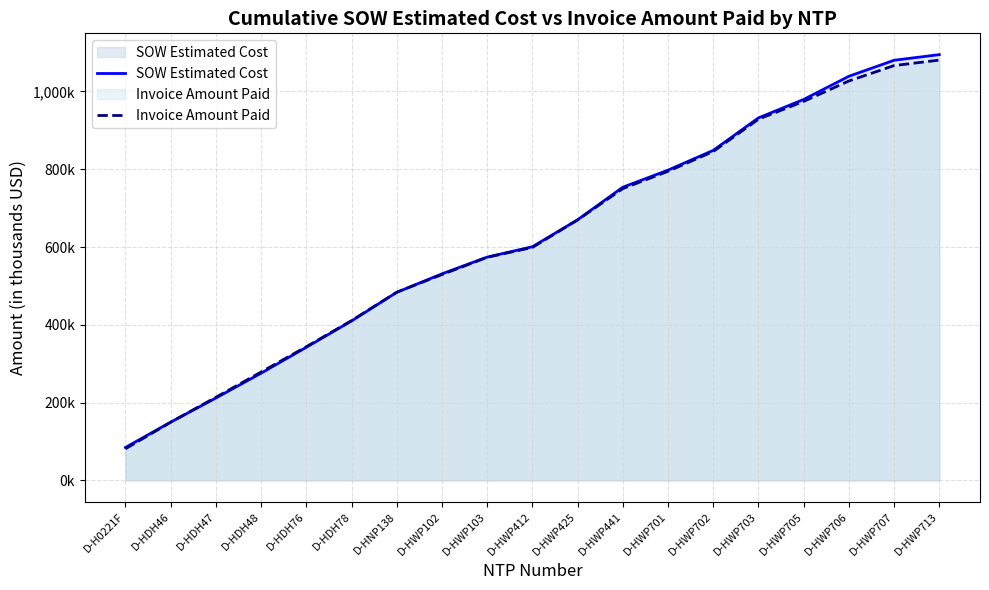

Where is Invoice Amount Paid nearest to the value 581?

D-HWP103